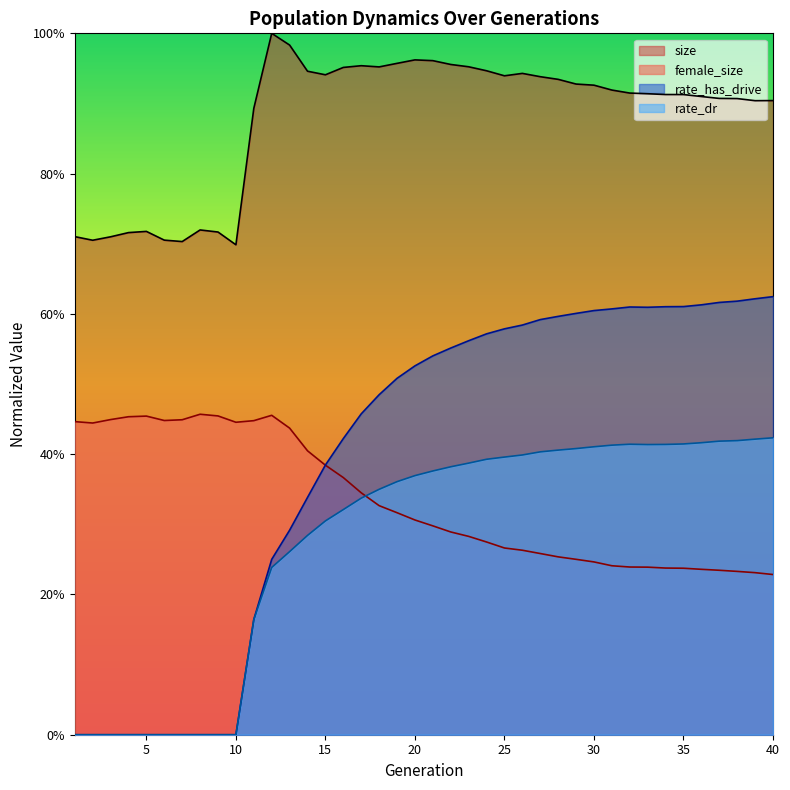

Does the chart have visible grid lines?

No